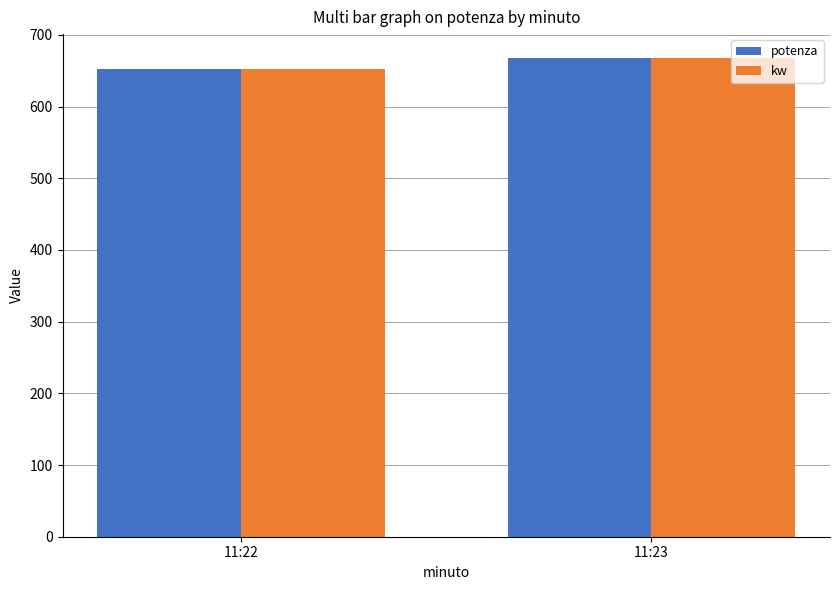

What is the difference between the kw values at 11:22 and 11:23?

15.6